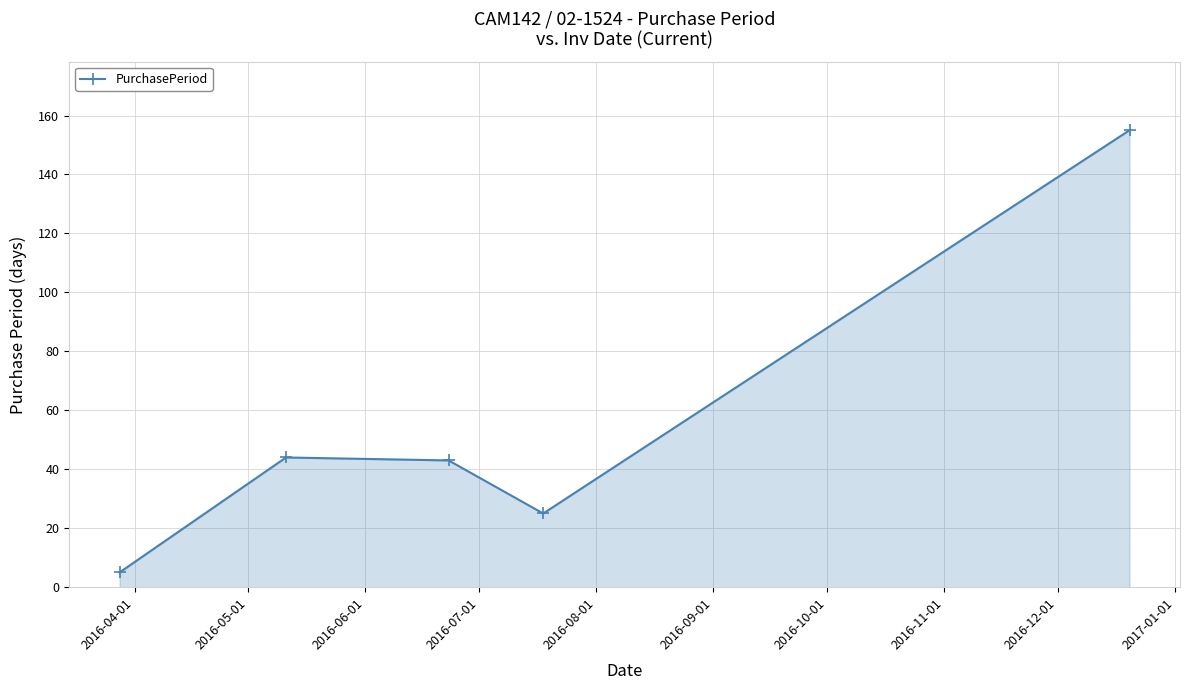

What is the sum of all values?

272